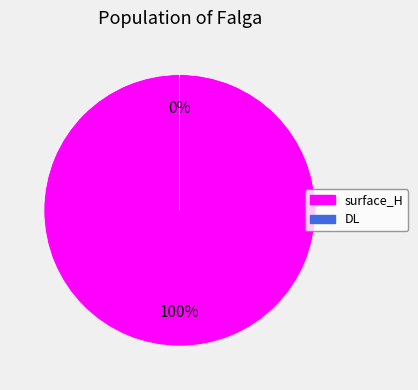

The DL slice represents 0% of the pie. True or false?

True